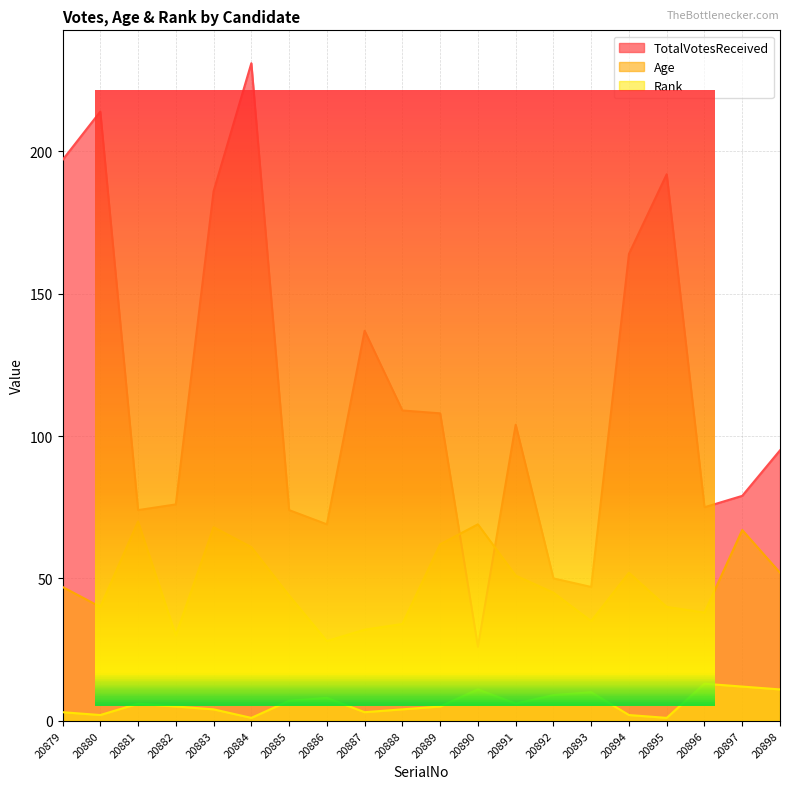

What is the total value across all series at 20896?

126